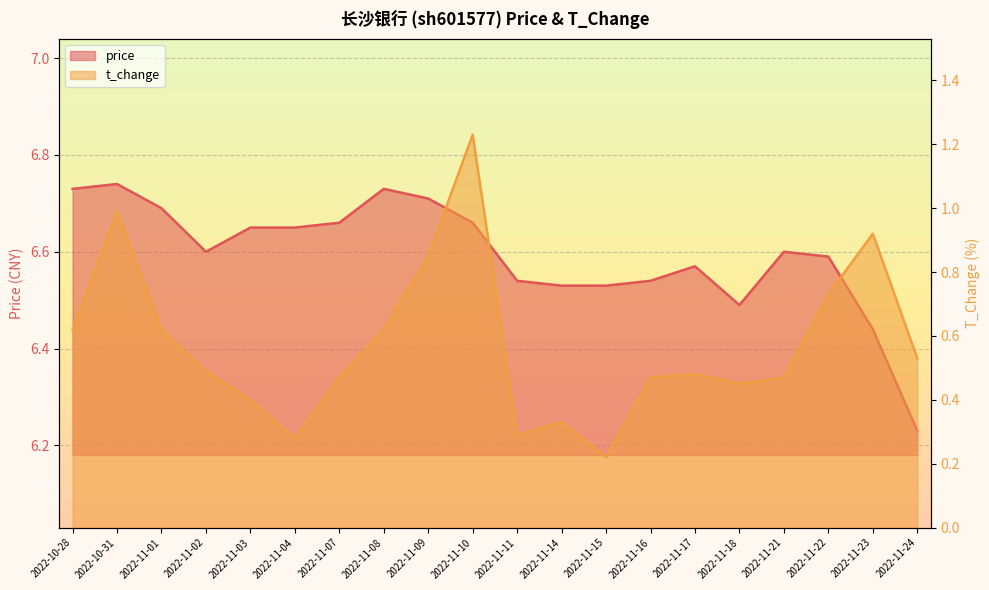

True or false: price and t_change cross at least once.

False